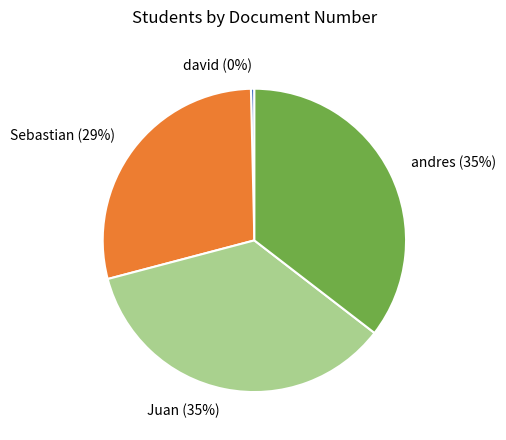

To the nearest percent, what portion does andres represent?

35%